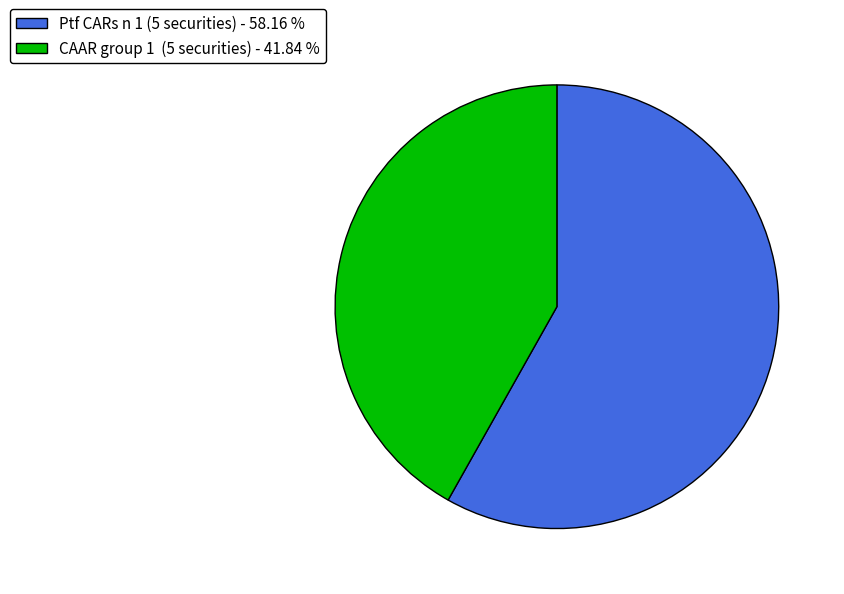

Is there a majority slice in this chart?

Yes